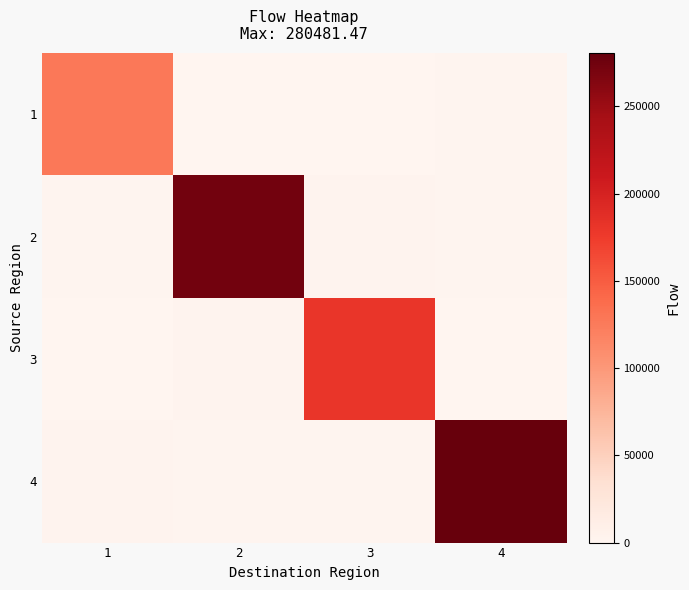

At which category does the chart reach its minimum across all series?

3